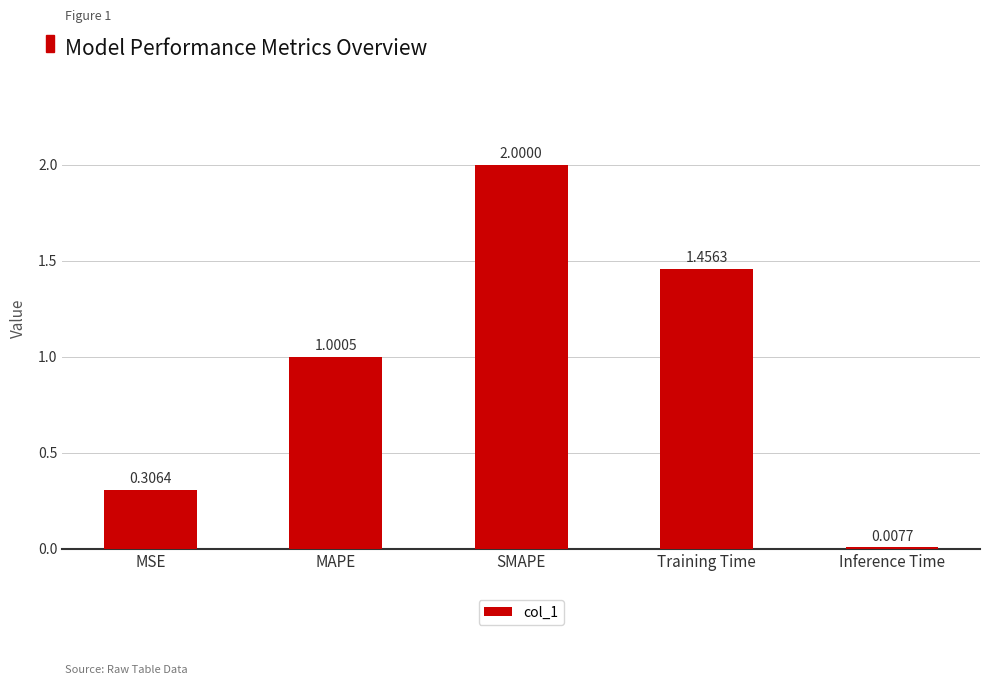

What is the change in value from MSE to Training Time?

+1.1